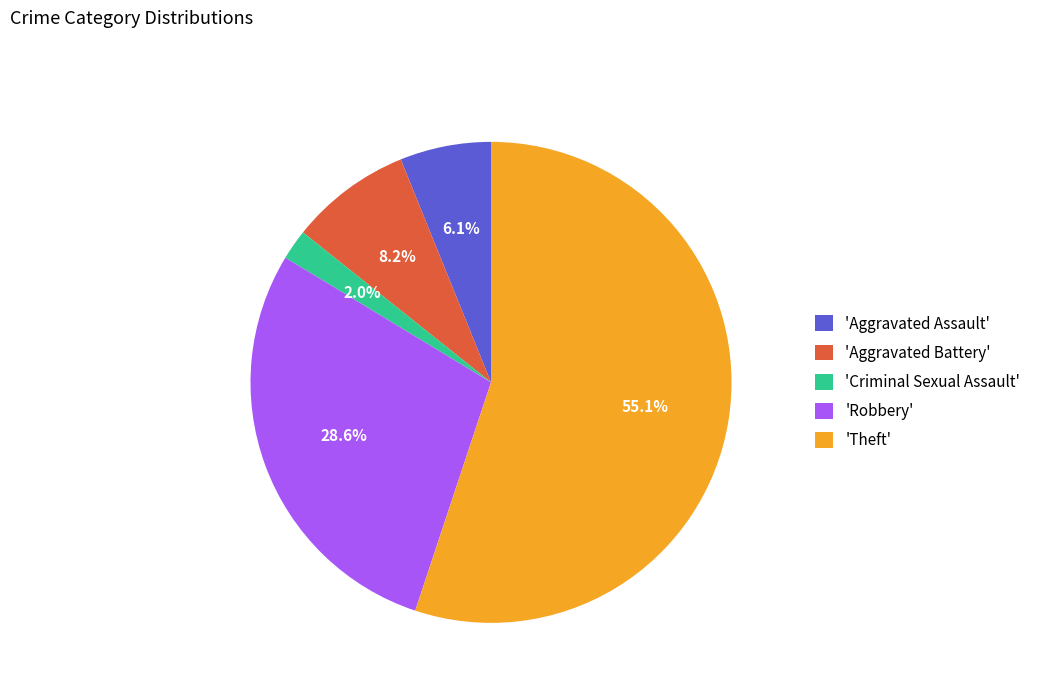

Count the number of slices in the pie.

5